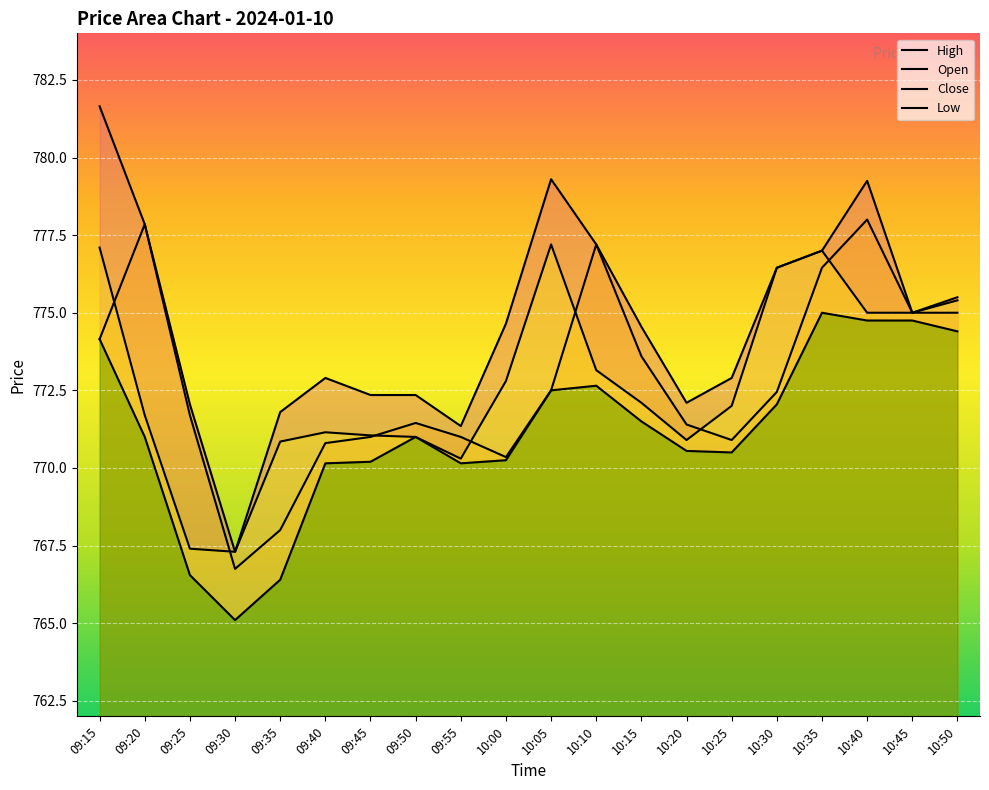

Reading left to right, list all the values displayed in this chart.

Open: 09:15=774.1	09:20=777.9	09:25=771.7	09:30=766.8	09:35=768.0	09:40=770.8	09:45=771.0	09:50=771.5	09:55=771.0	10:00=770.4	10:05=772.5	10:10=777.2	10:15=773.6	10:20=771.4	10:25=770.9	10:30=772.5	10:35=776.5	10:40=778.0	10:45=775.0	10:50=775.0
High: 09:15=781.6	09:20=777.9	09:25=772.0	09:30=767.3	09:35=771.8	09:40=772.9	09:45=772.4	09:50=772.4	09:55=771.4	10:00=774.6	10:05=779.3	10:10=777.2	10:15=774.5	10:20=772.1	10:25=772.9	10:30=776.5	10:35=777.0	10:40=779.2	10:45=775.0	10:50=775.5
Low: 09:15=774.1	09:20=771.0	09:25=766.5	09:30=765.1	09:35=766.4	09:40=770.1	09:45=770.2	09:50=771.0	09:55=770.1	10:00=770.2	10:05=772.5	10:10=772.6	10:15=771.5	10:20=770.5	10:25=770.5	10:30=772.0	10:35=775.0	10:40=774.8	10:45=774.8	10:50=774.4
Close: 09:15=777.1	09:20=771.7	09:25=767.4	09:30=767.3	09:35=770.9	09:40=771.1	09:45=771.0	09:50=771.0	09:55=770.3	10:00=772.8	10:05=777.2	10:10=773.1	10:15=772.1	10:20=770.9	10:25=772.0	10:30=776.5	10:35=777.0	10:40=775.0	10:45=775.0	10:50=775.4